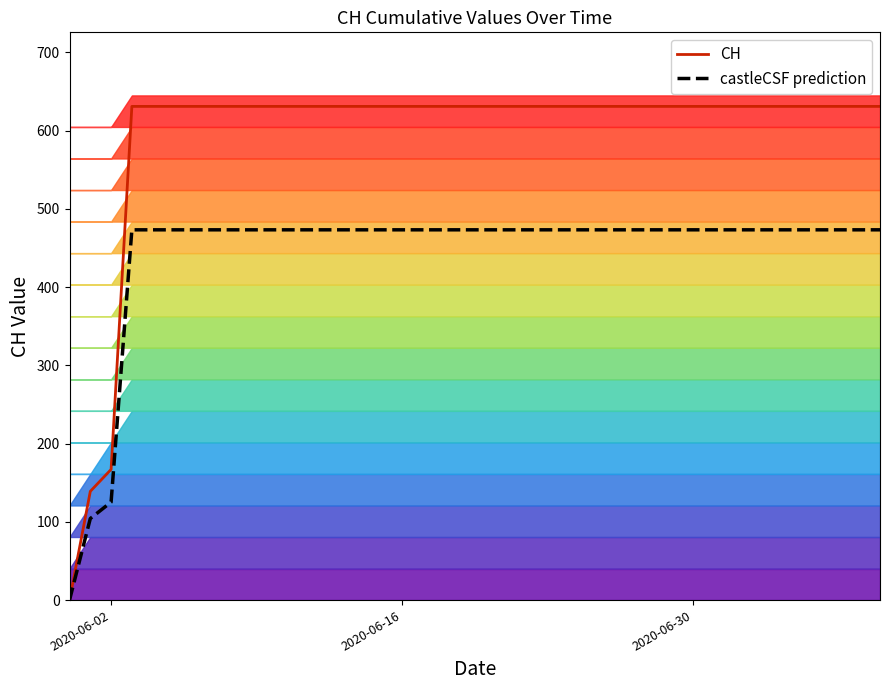

At which label is CH closest to 315?

2020-06-02